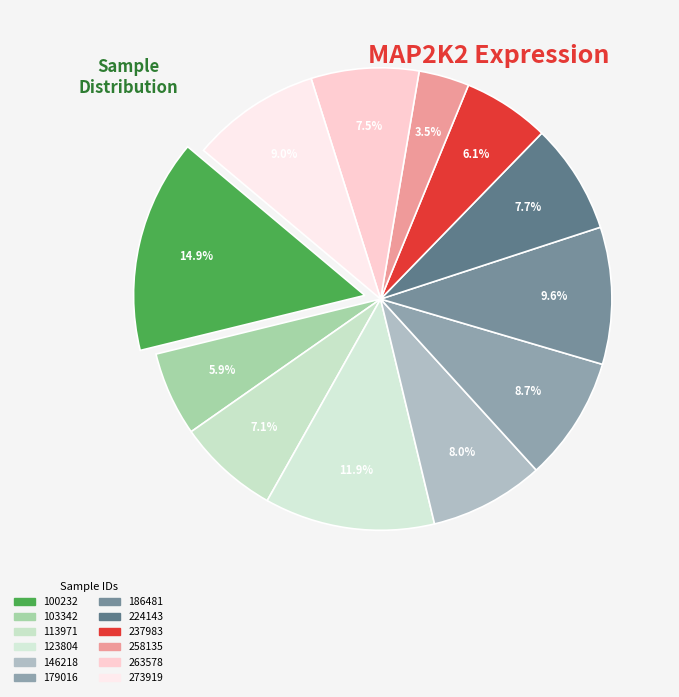

Which slice is the largest?

100232